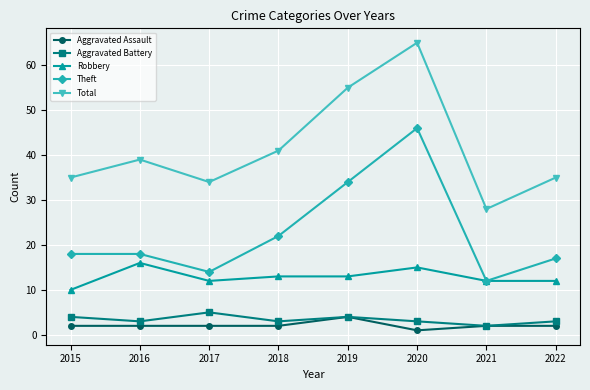

How many distinct data groups are displayed?

5